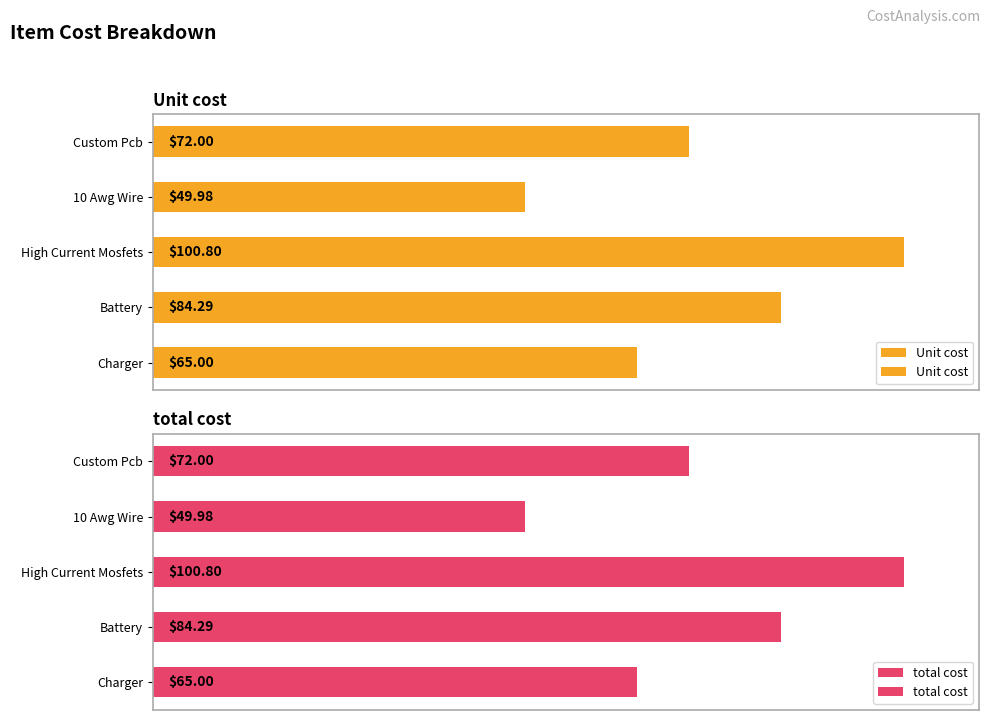

At how many categories does at least one series exceed 54?

4